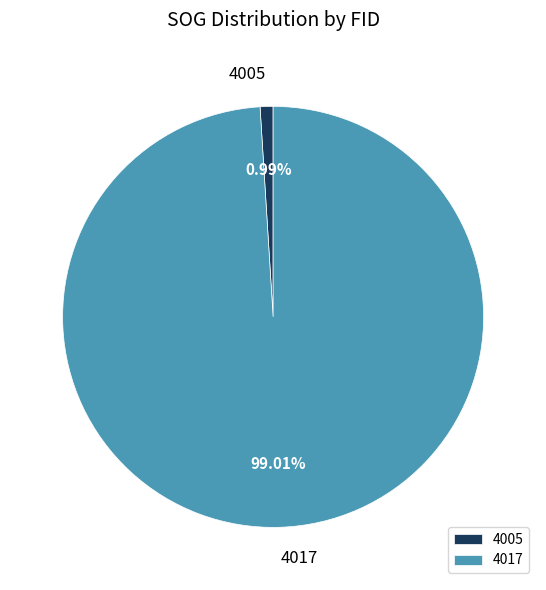

Count the number of slices in the pie.

2